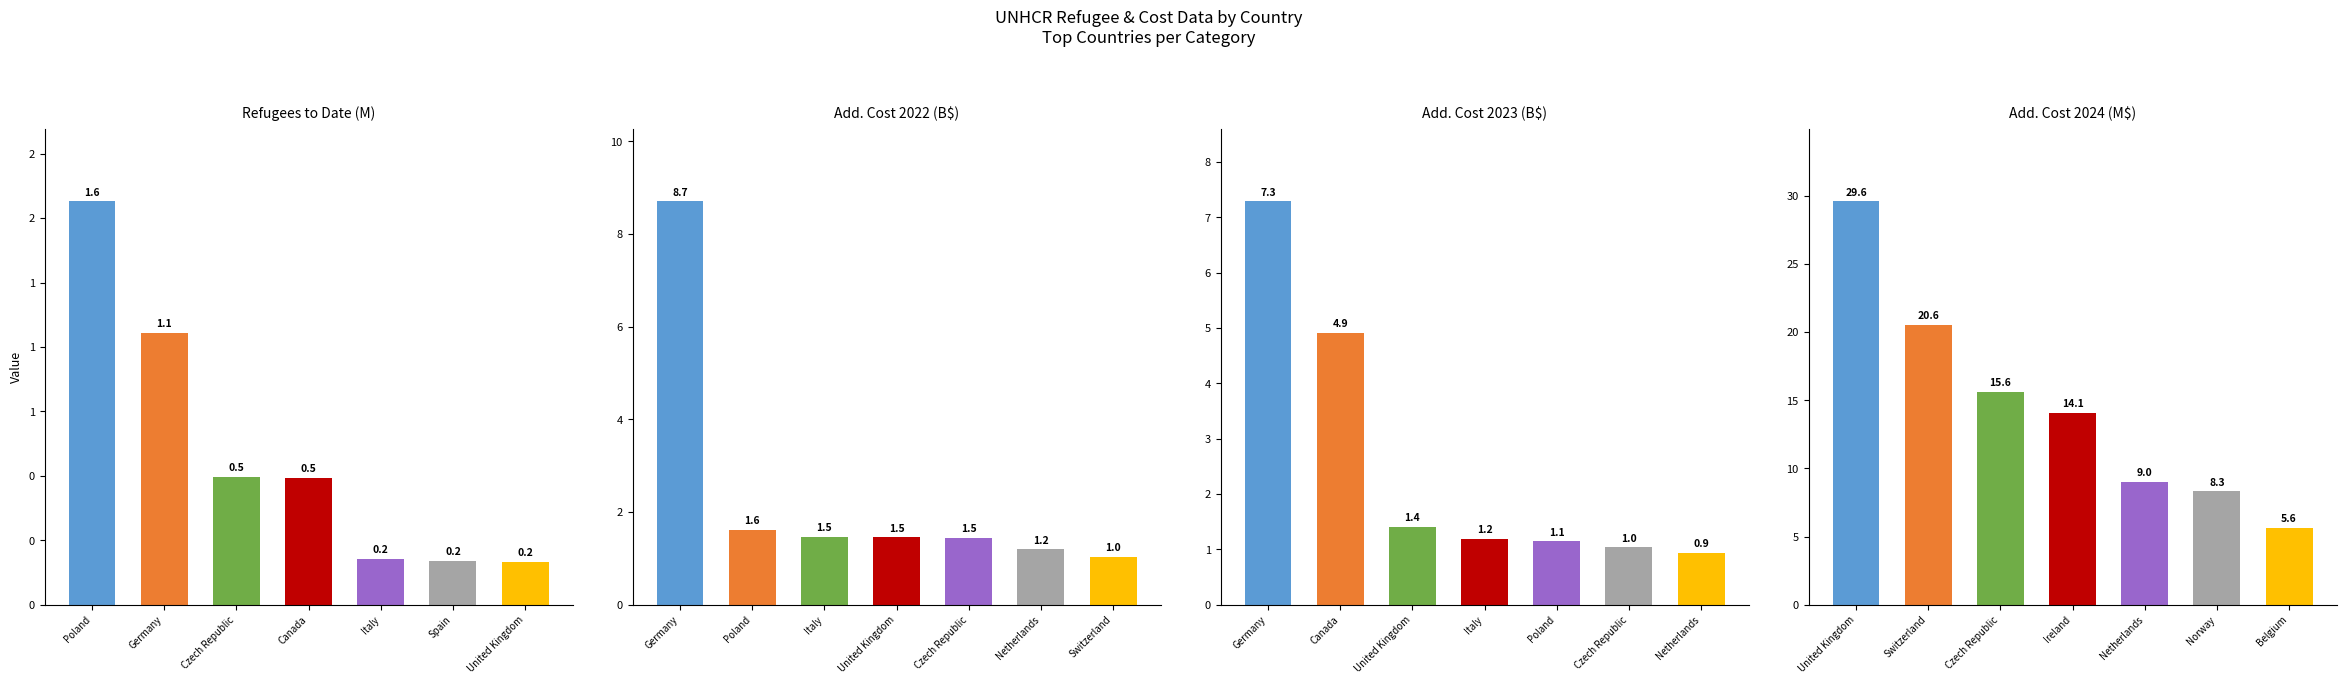

Reading left to right, what are all the values shown in this chart?

Refugees to Date (M): 1.6	1.1	0.5	0.5	0.2	0.2	0.2
Add. Cost 2022 (B$): 8.7	1.6	1.5	1.5	1.5	1.2	1.0
Add. Cost 2023 (B$): 7.3	4.9	1.4	1.2	1.1	1.0	0.9
Add. Cost 2024 (M$): 29.6	20.6	15.6	14.1	9.0	8.3	5.6